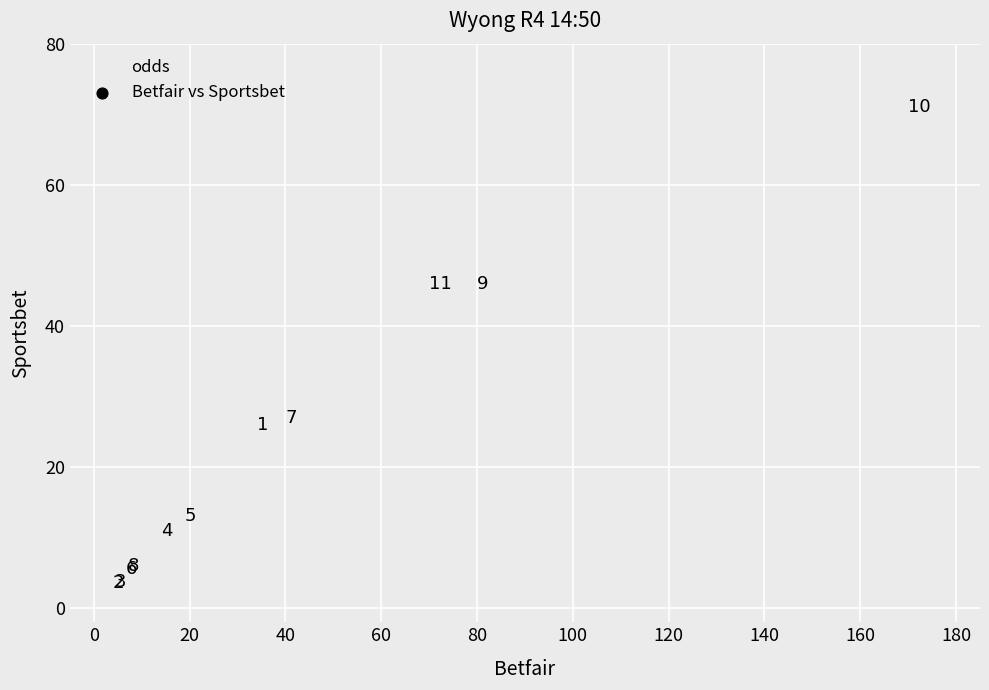

What Y value in the scatter plot is closest to 37?

46.0